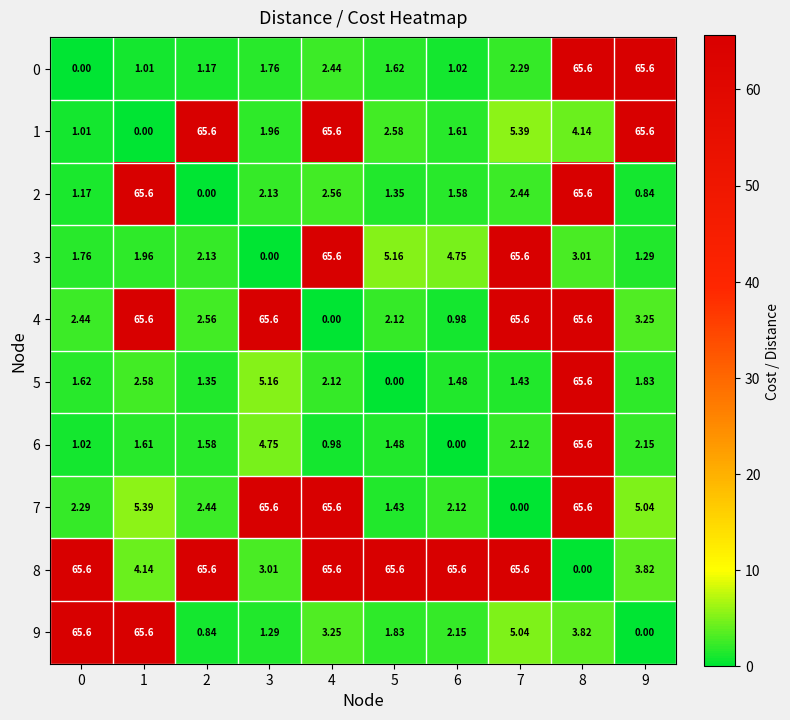

How many values in the 3 series exceed 3?

5